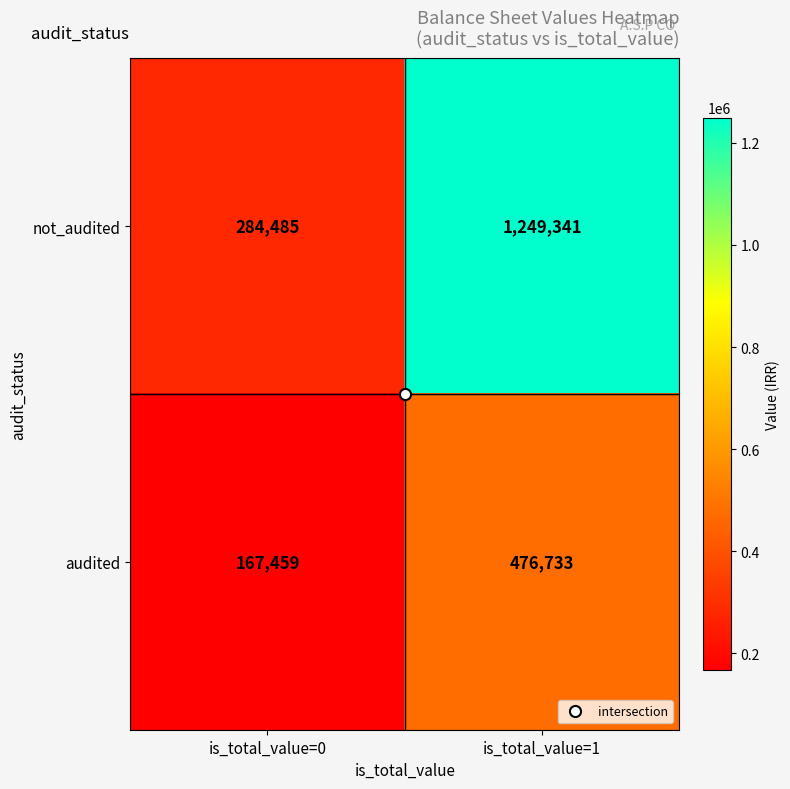

How many categories are shown in the chart?

2